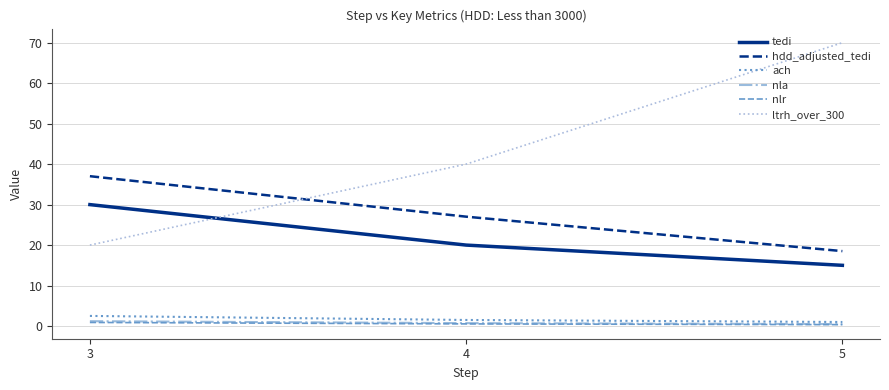

What is the maximum value shown in the chart?

70.0